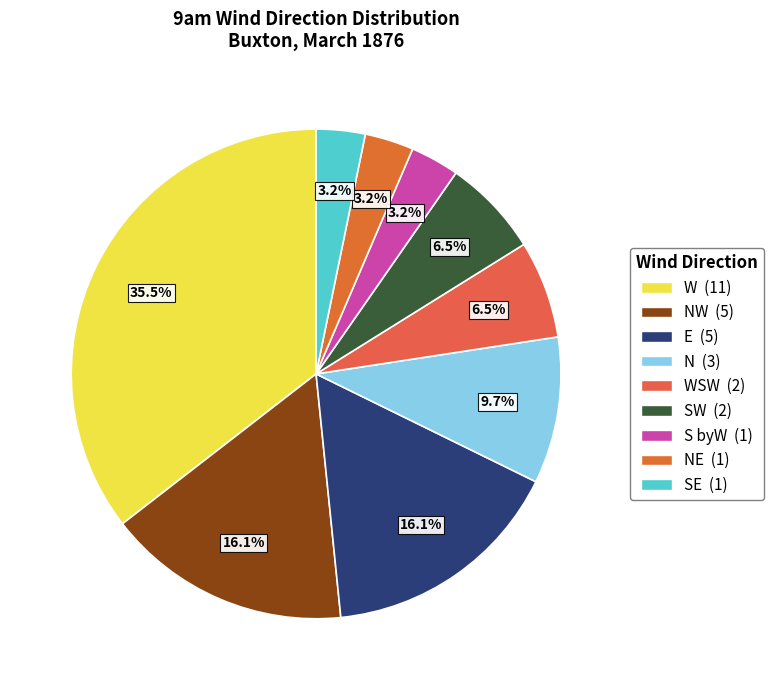

How many segments does this pie chart have?

9